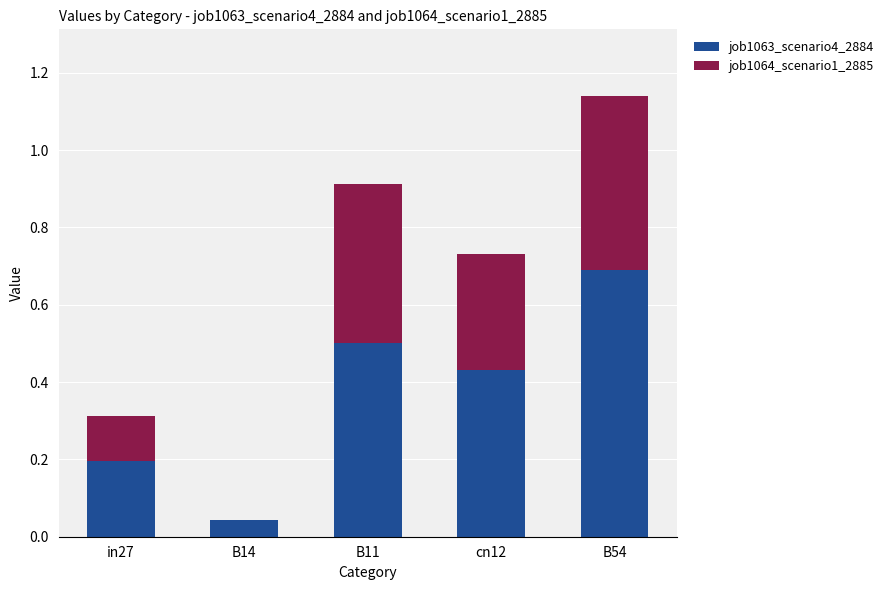

What is the sum of all job1063_scenario4_2884 values?

1.9